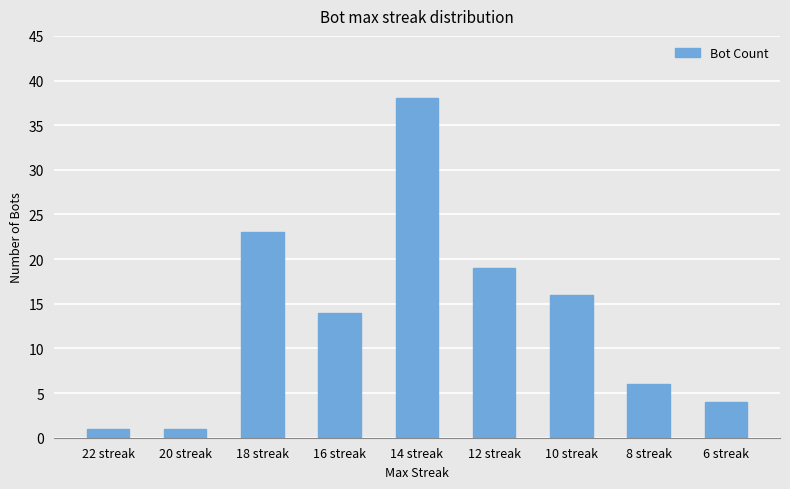

What is the label of the 8th bar from the right?

20 streak